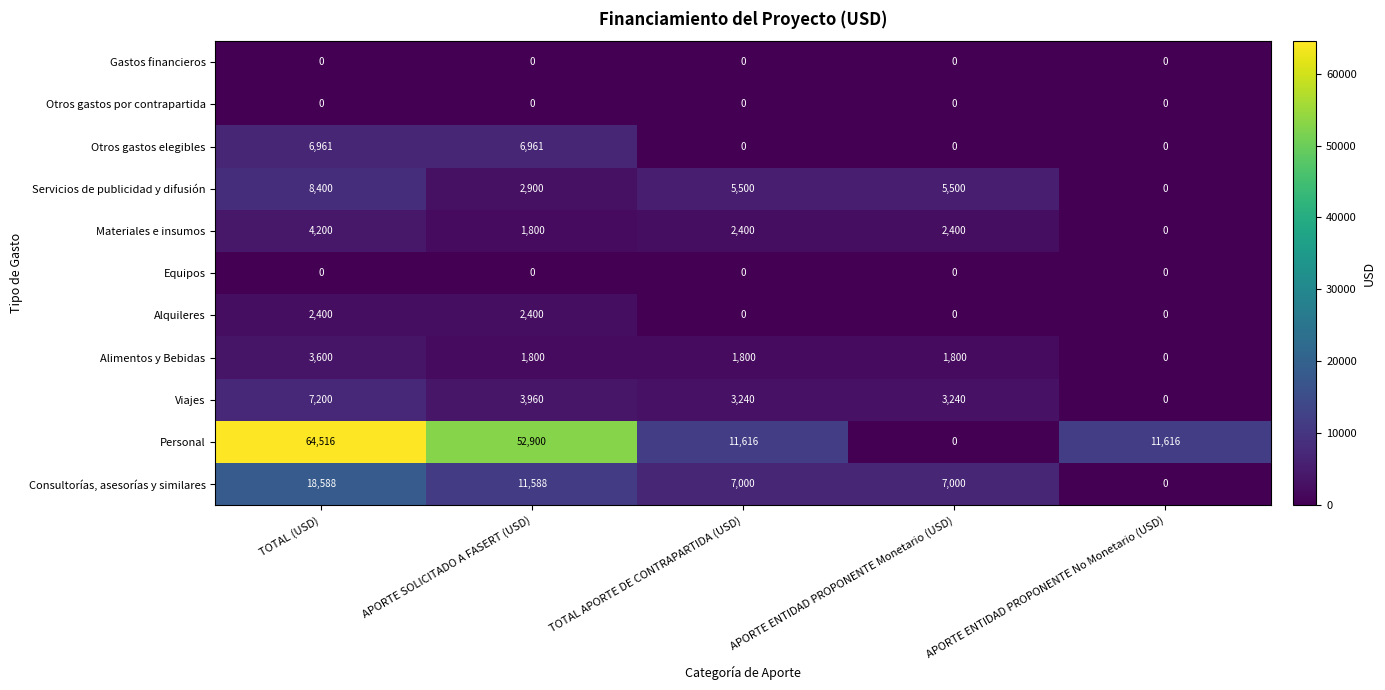

What is the difference between the Servicios de publicidad y difusión values at APORTE ENTIDAD PROPONENTE No Monetario (USD) and APORTE ENTIDAD PROPONENTE Monetario (USD)?

5500